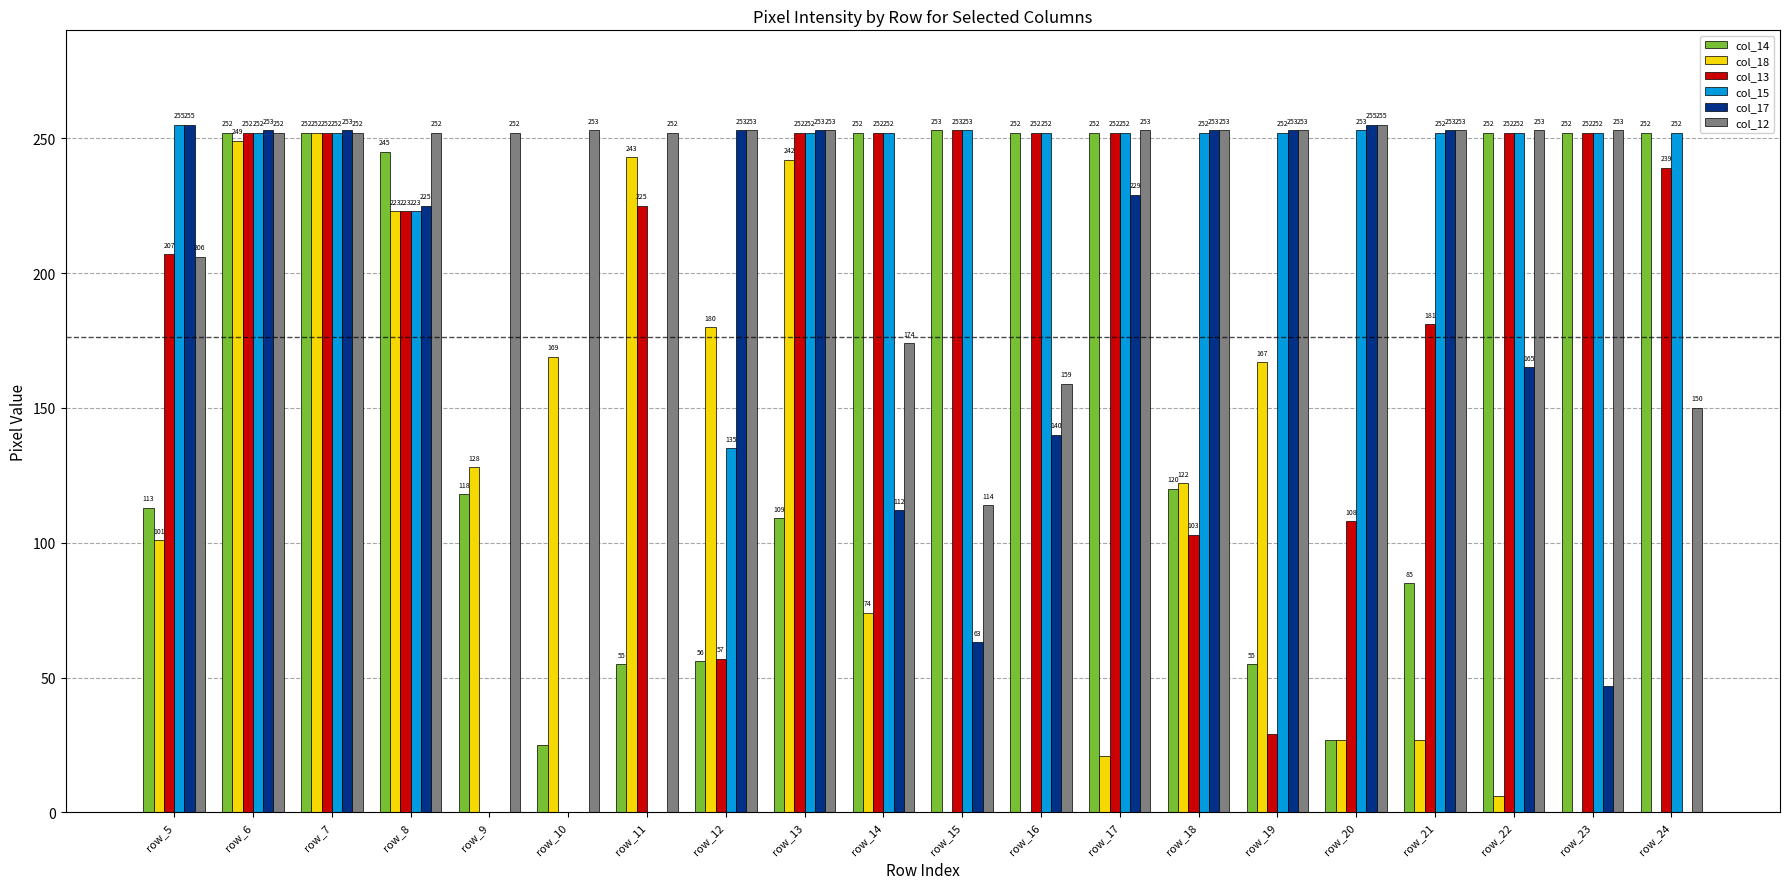

Reading left to right, transcribe all the data shown in this chart.

col_14: 113	252	252	245	118	25	55	56	109	252	253	252	252	120	55	27	85	252	252	252
col_18: 101	249	252	223	128	169	243	180	242	74	0	0	21	122	167	27	27	6	0	0
col_13: 207	252	252	223	0	0	225	57	252	252	253	252	252	103	29	108	181	252	252	239
col_15: 255	252	252	223	0	0	0	135	252	252	253	252	252	252	252	253	252	252	252	252
col_17: 255	253	253	225	0	0	0	253	253	112	63	140	229	253	253	255	253	165	47	0
col_12: 206	252	252	252	252	253	252	253	253	174	114	159	253	253	253	255	253	253	253	150